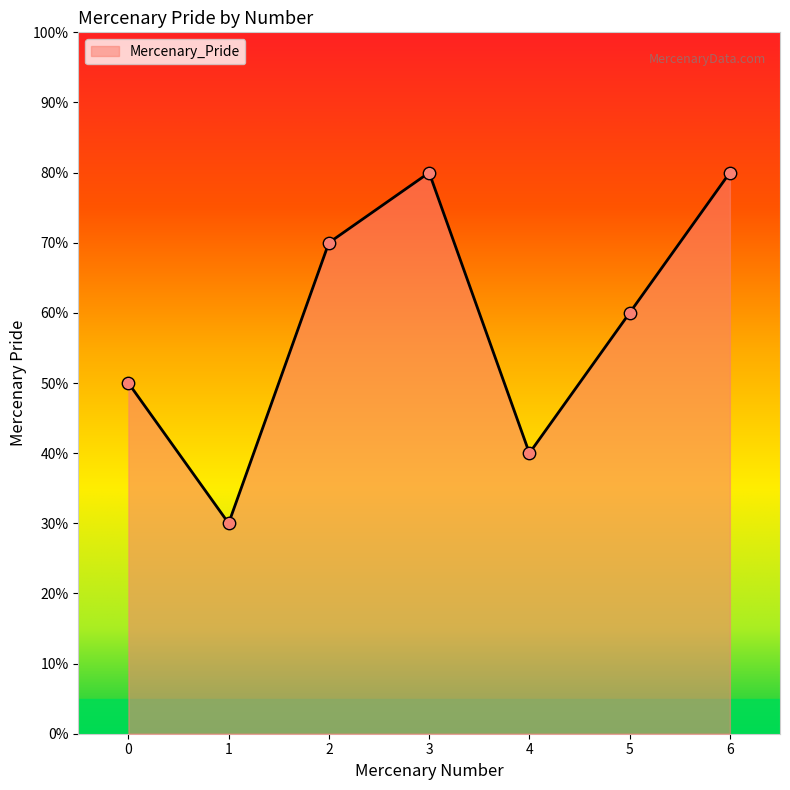

Does the chart have visible grid lines?

No